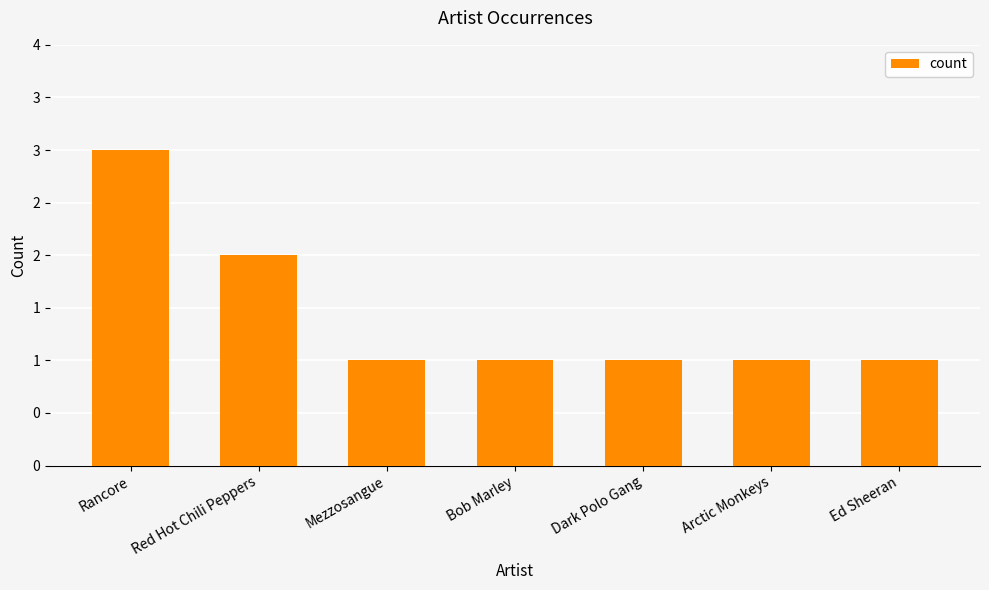

Does the chart contain any negative values?

No